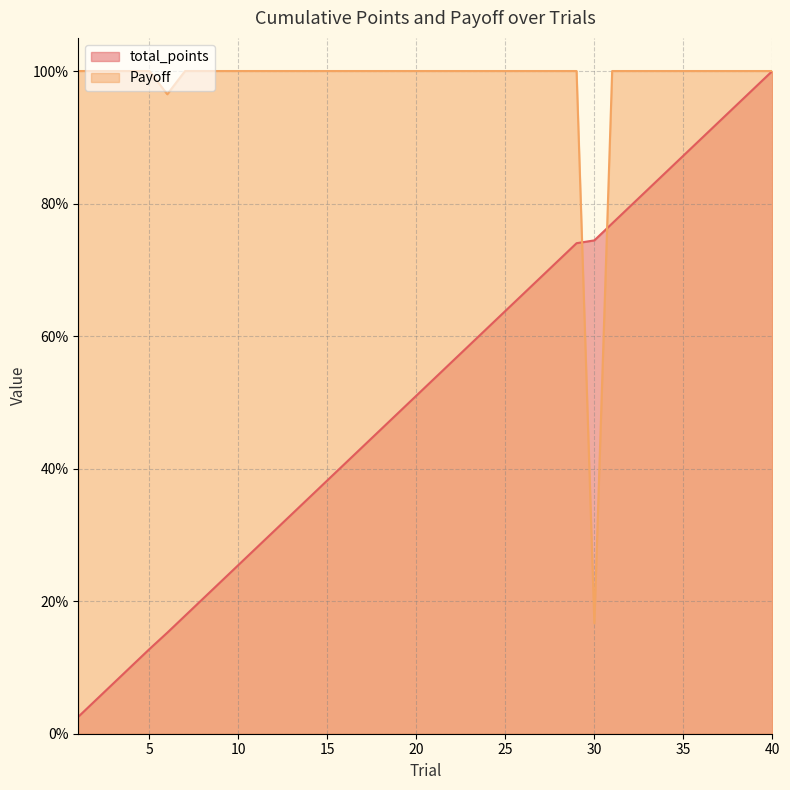

The total_points series shows 50.8 at 13. True or false?

False